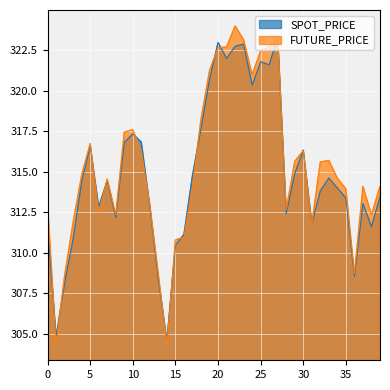

Reading left to right, extract all data points from this chart.

SPOT_PRICE: 311.6	304.8	308.1	310.9	314.4	316.6	312.8	314.5	312.2	316.8	317.3	316.8	312.9	308.4	304.6	310.5	311.1	314.8	317.7	320.7	323.0	322.0	322.7	322.9	320.4	321.8	321.6	323.3	312.4	314.9	316.3	311.8	313.8	314.6	314.0	313.4	308.5	313.0	311.6	313.4
FUTURE_PRICE: 313.0	304.4	308.6	311.9	314.8	316.8	312.5	314.6	312.4	317.4	317.6	316.2	312.9	308.6	304.4	310.8	310.9	314.1	318.2	321.2	322.6	322.7	324.0	323.1	321.0	322.4	322.8	323.2	312.6	315.6	316.3	311.8	315.6	315.7	314.6	313.9	308.7	314.1	312.4	314.1